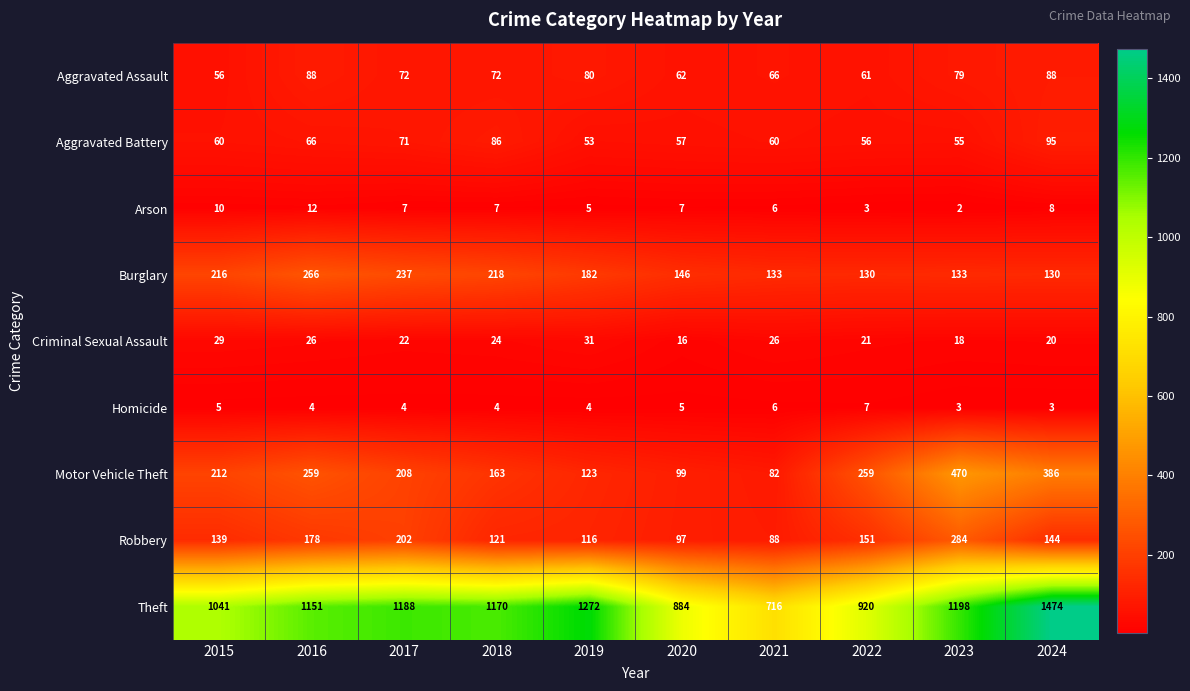

What is the approximate value of Criminal Sexual Assault at 2018, to the nearest 10?

20